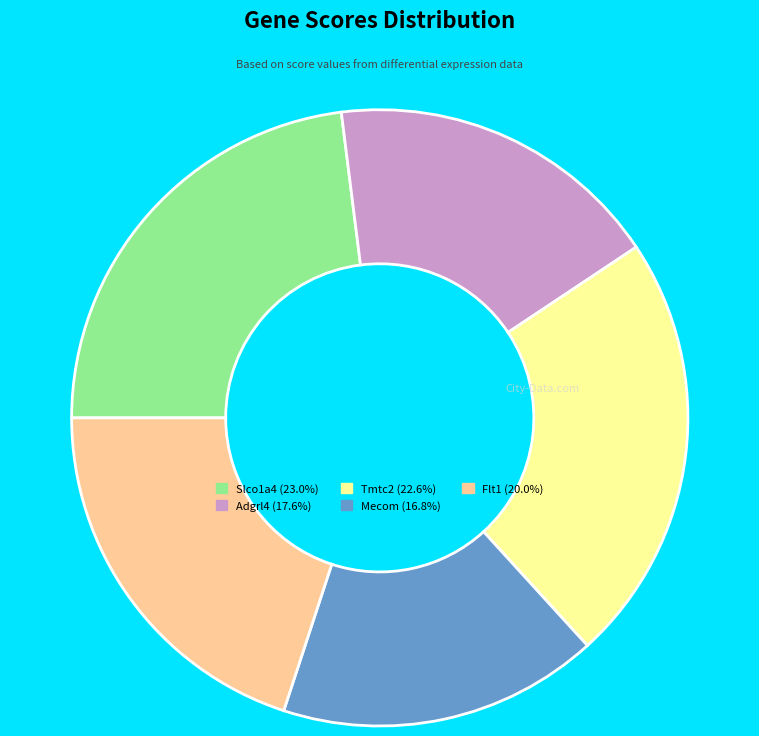

The Slco1a4 slice represents 23% of the pie. True or false?

True